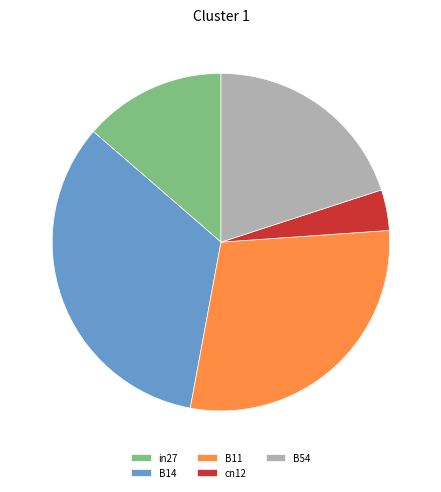

Does any single category account for the majority?

No